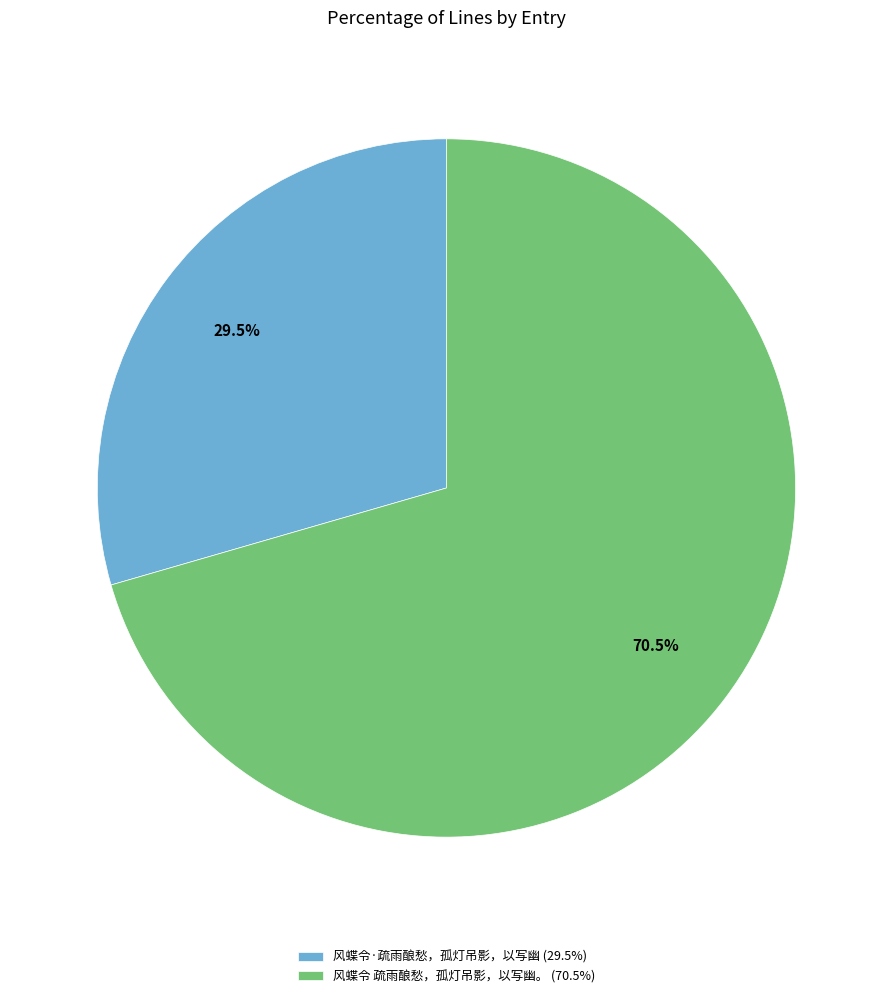

How many segments does this pie chart have?

2